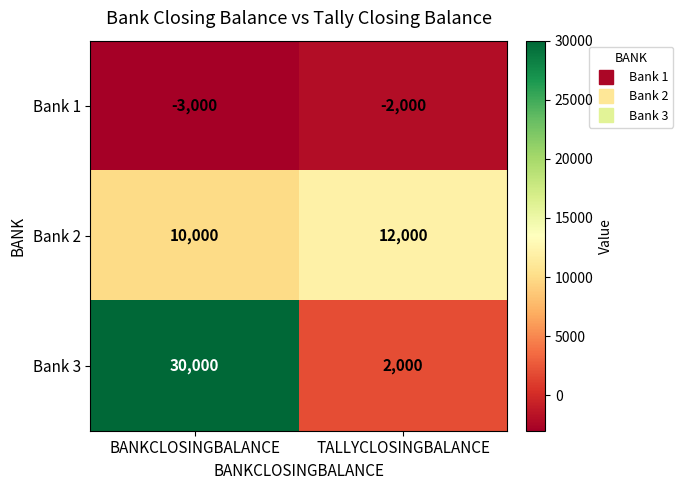

Which series has the widest spread of values?

Bank 3